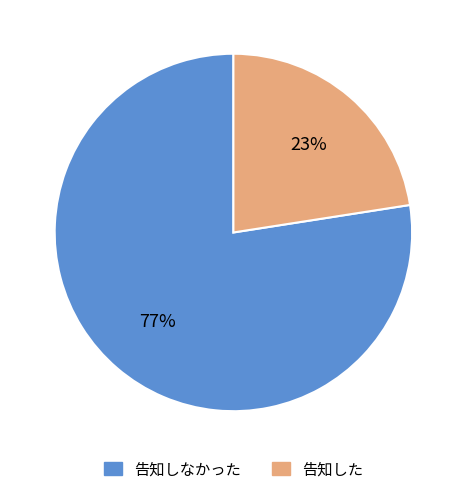

Is there any slice that represents more than half of the pie?

Yes